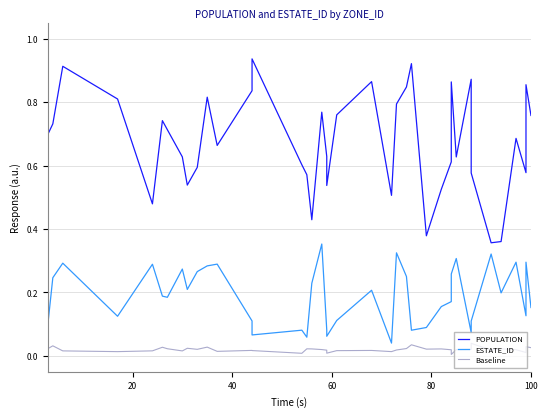

At how many categories does at least one series exceed 0?

40